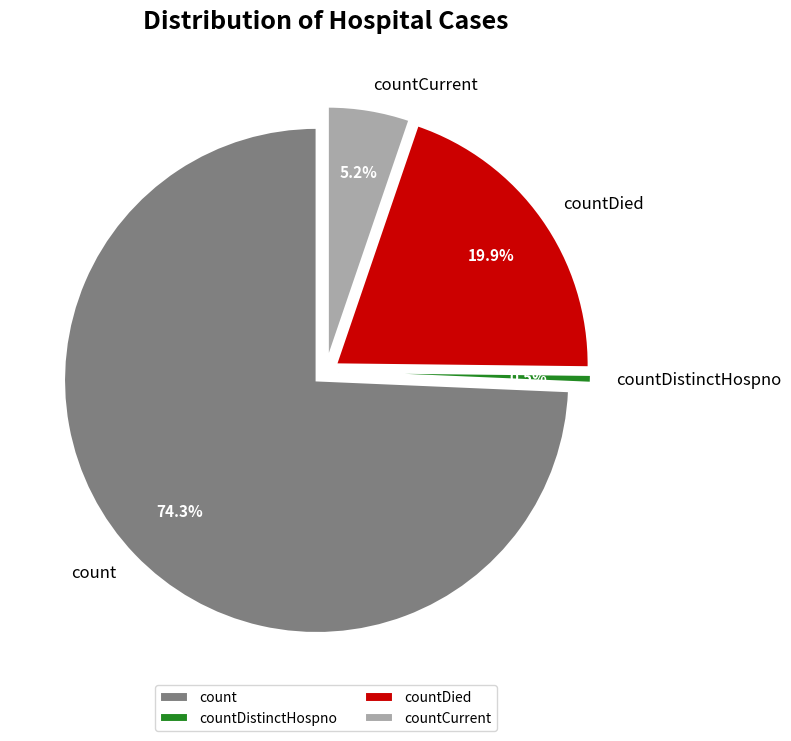

Which category accounts for the majority?

count